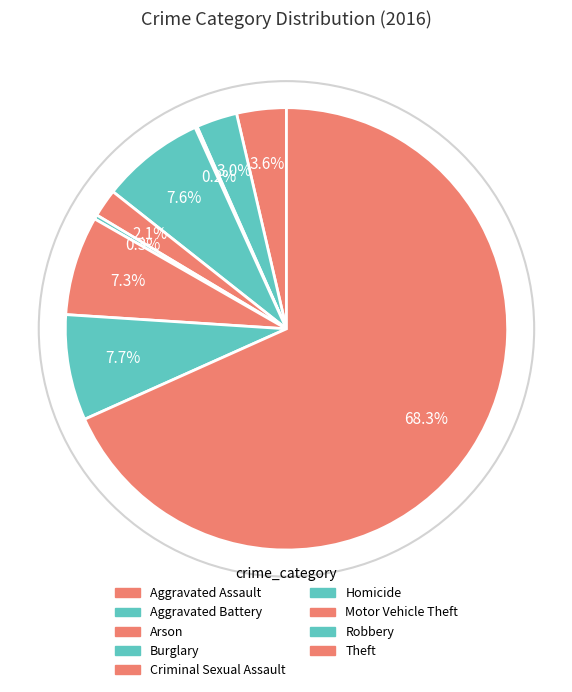

Which category has the smallest portion of the pie?

Arson